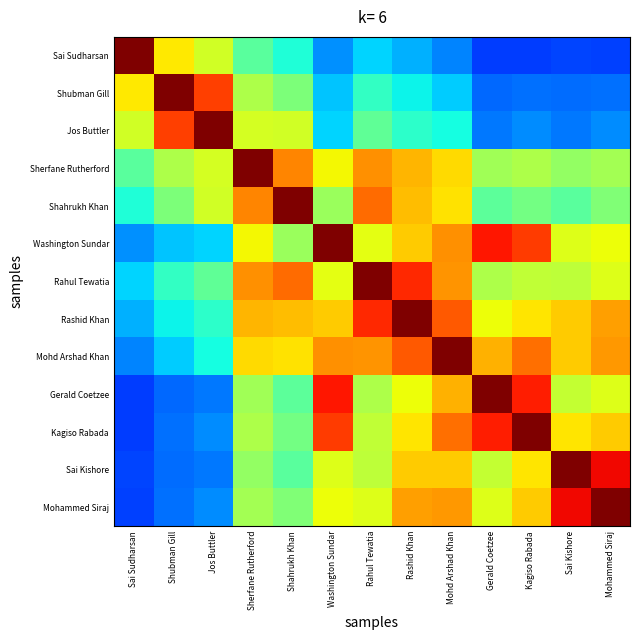

How many data points does each series have?

13